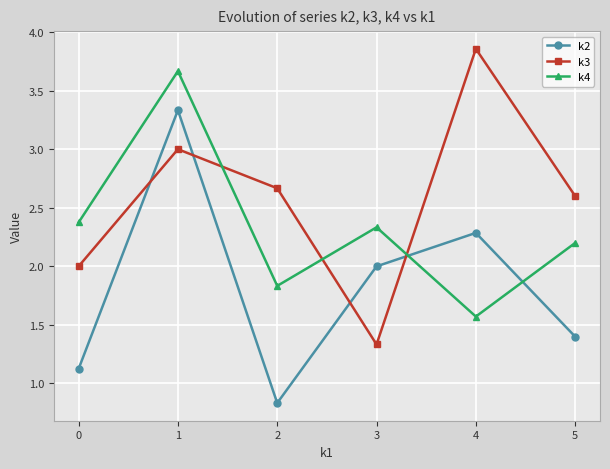

True or false: k3 has more than 1 points higher than both neighbors.

True